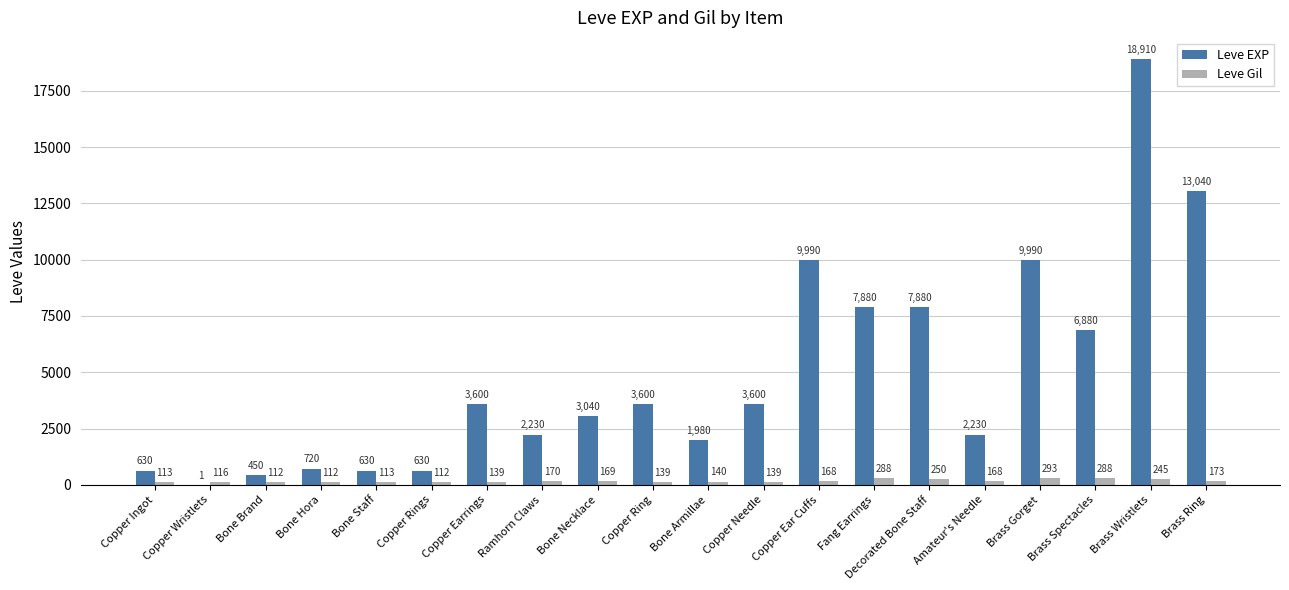

What is the sum of the Leve EXP values at Copper Ring and Bone Staff?

4230